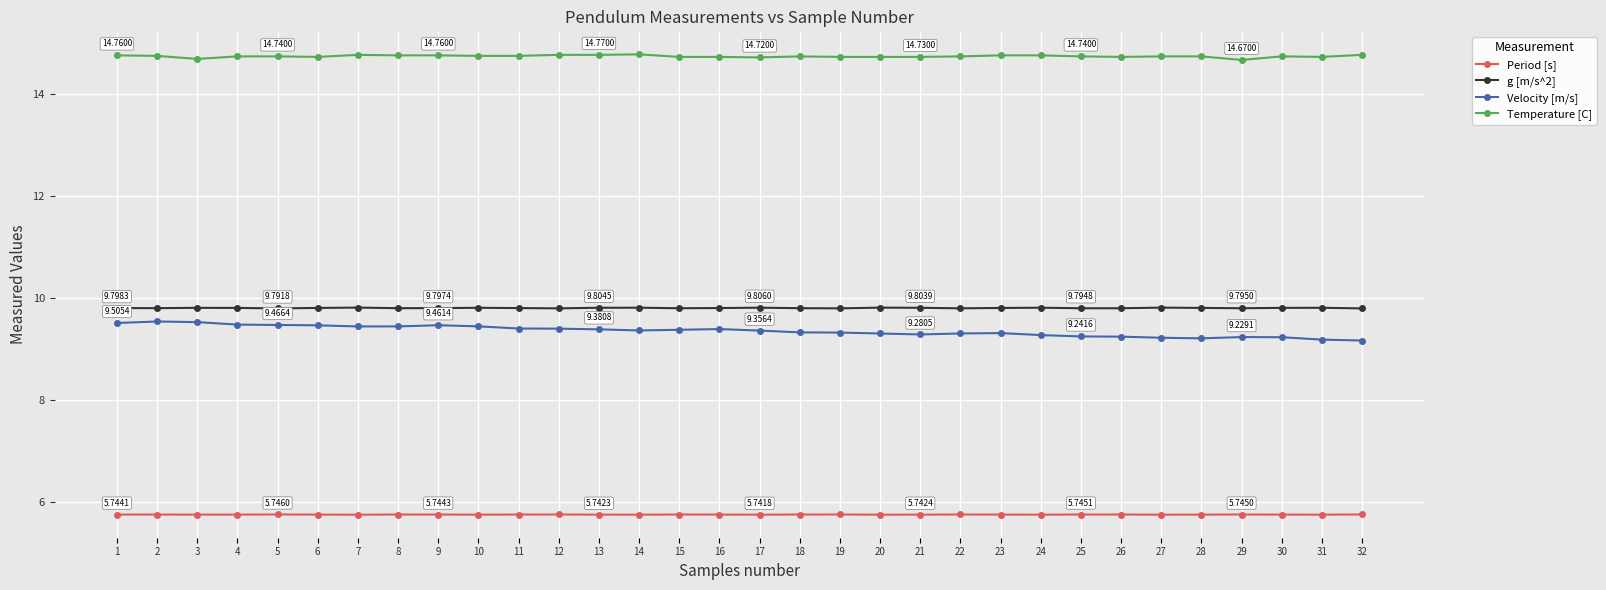

What is the sum of all Velocity [m/s] values?

299.2